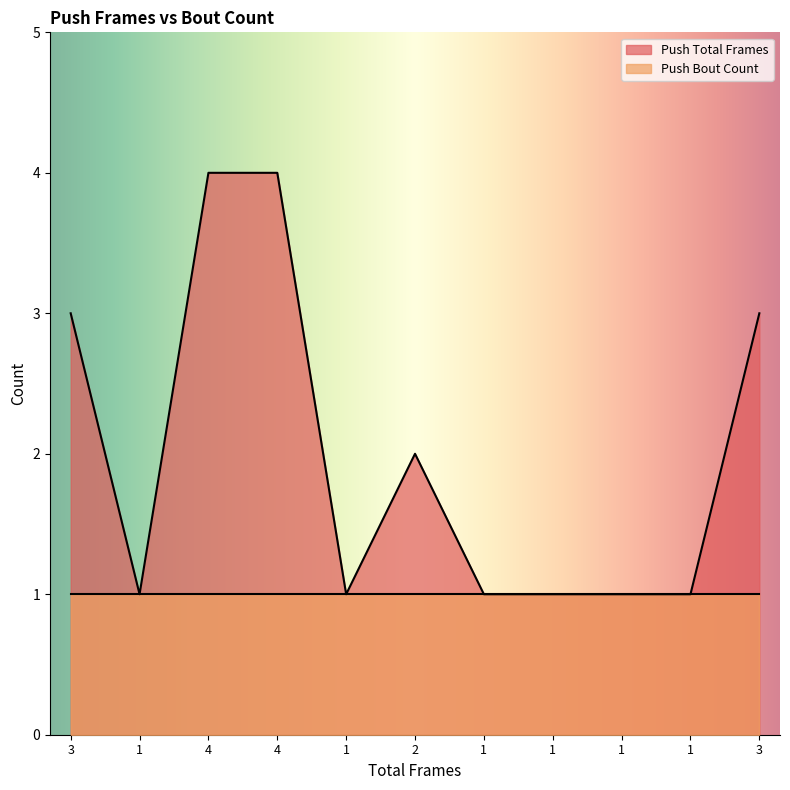

What is the label of the 9th point from the left?

1